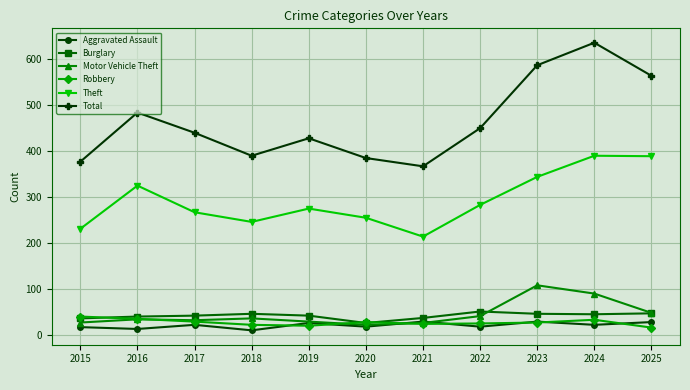

Does the chart have visible grid lines?

Yes